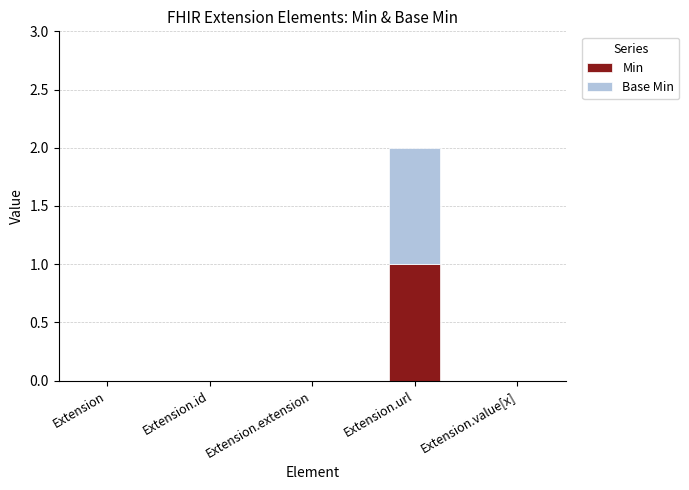

Reading left to right, list the values for the Min series.

Extension=0	Extension.id=0	Extension.extension=0	Extension.url=1	Extension.value[x]=0